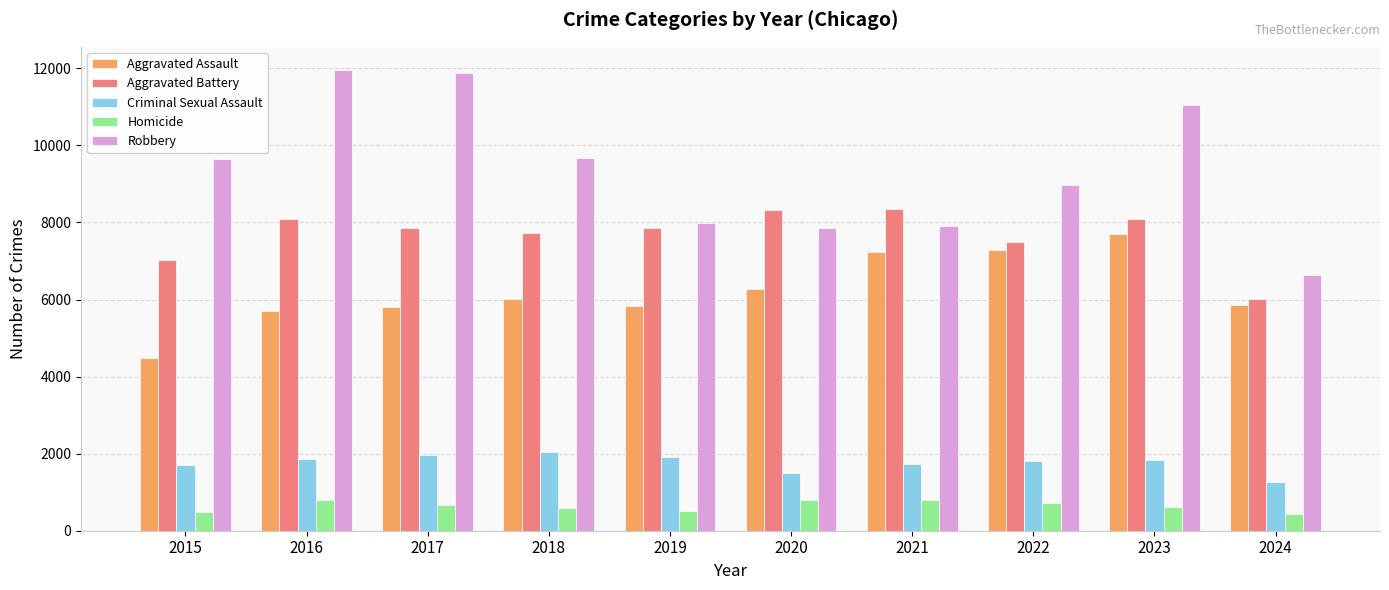

At how many categories does at least one series exceed 7247?

9